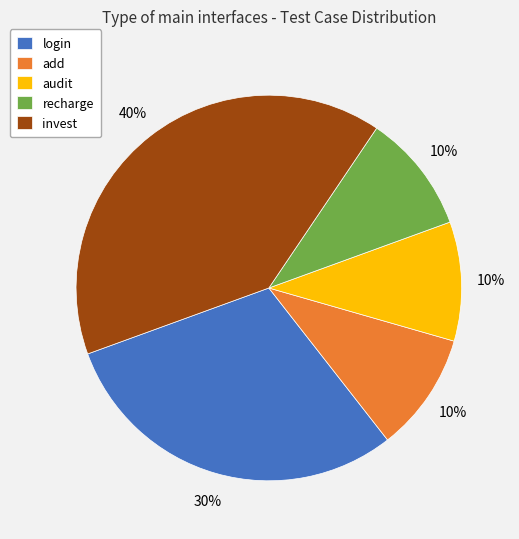

The login slice represents 35% of the pie. True or false?

False